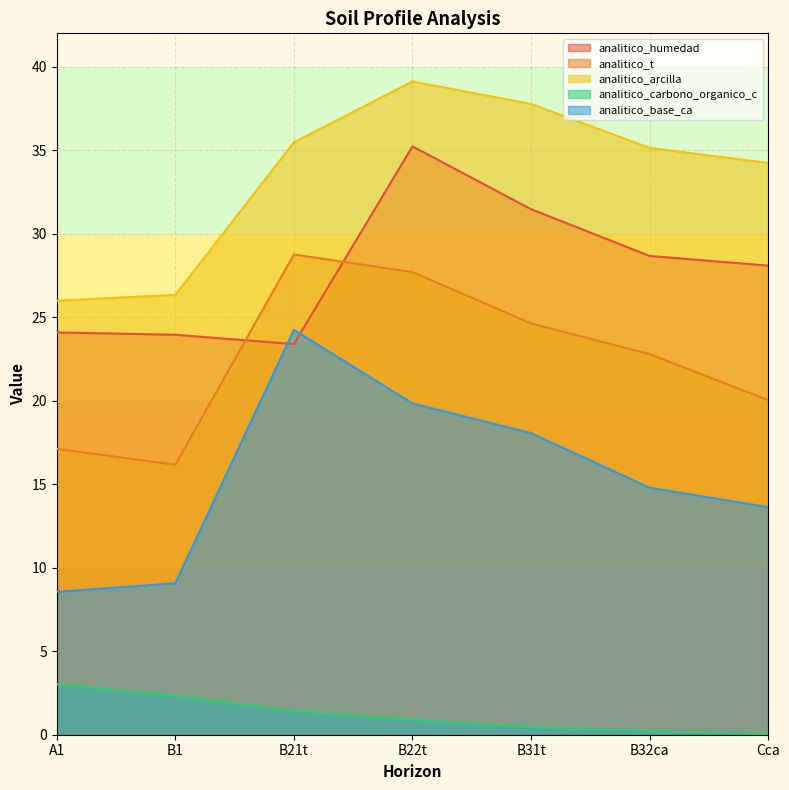

How many lines are shown in the chart?

5